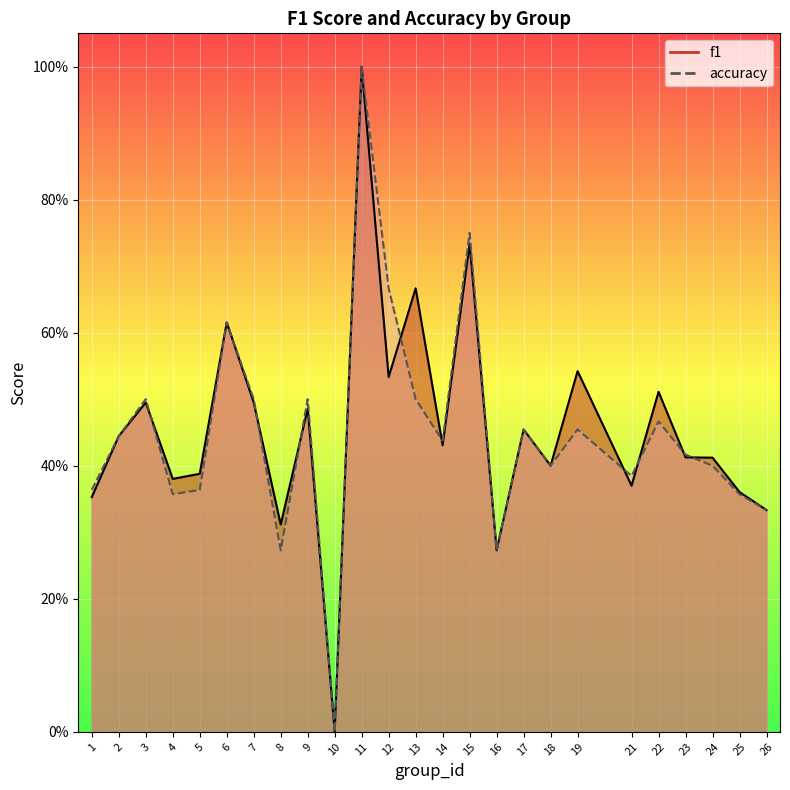

Is the value of f1 at 9 greater than the value of accuracy at 6?

No